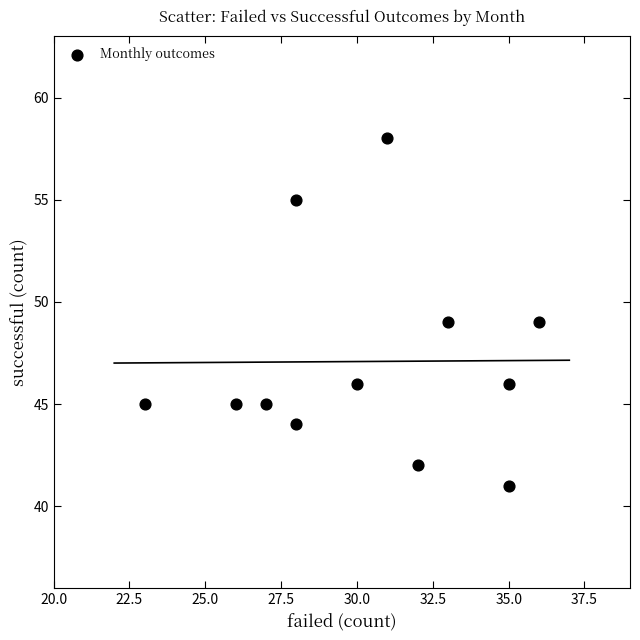

What is the average Y value?

47